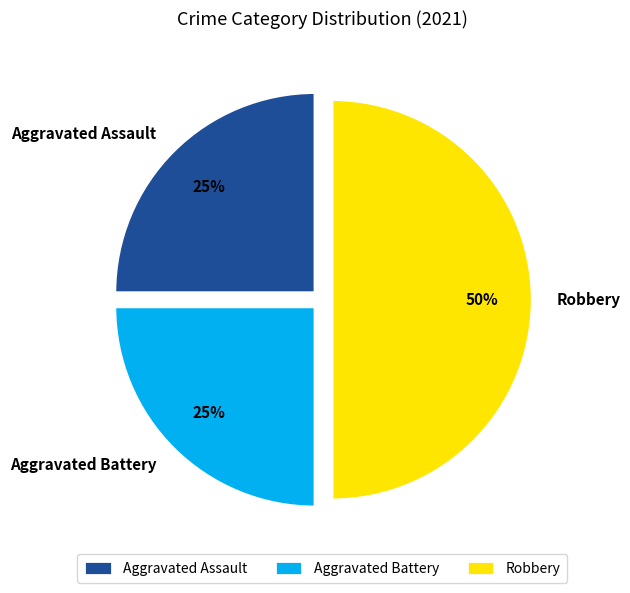

Does Aggravated Assault account for over 50% of the chart?

No